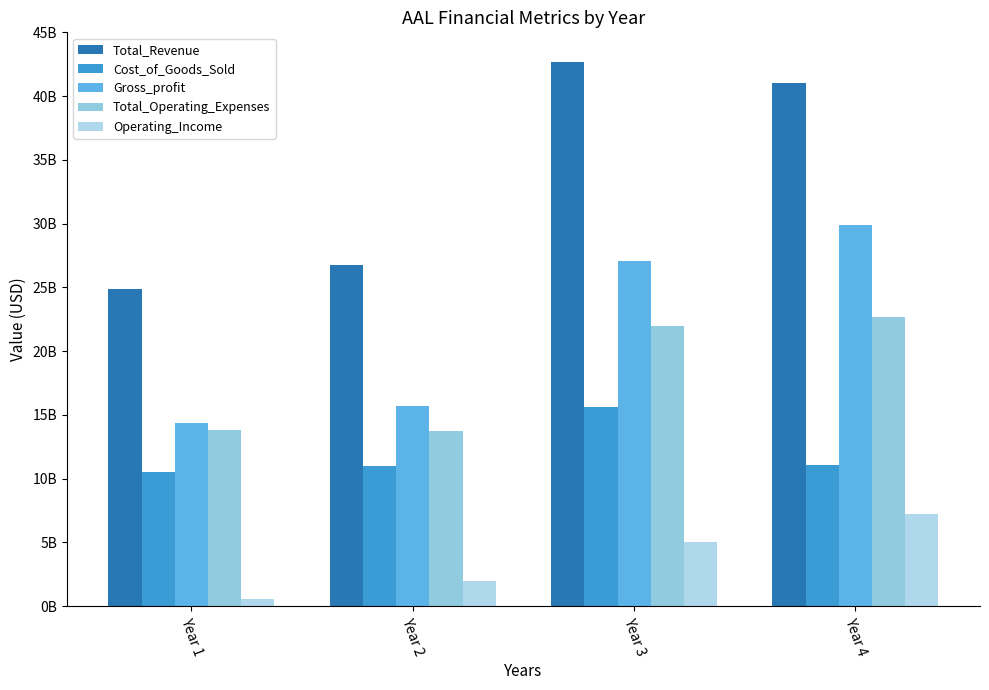

At which label does Total_Revenue reach its minimum?

Year 1